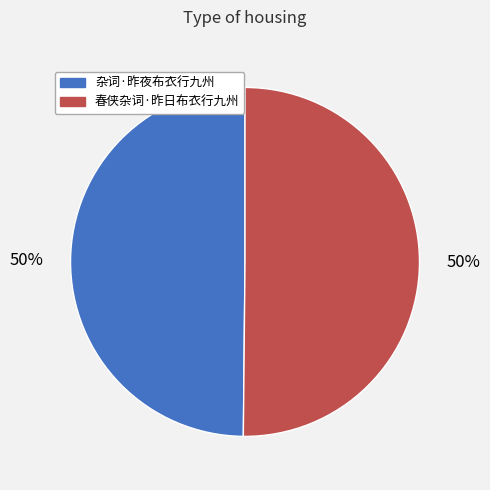

How many segments does this pie chart have?

2